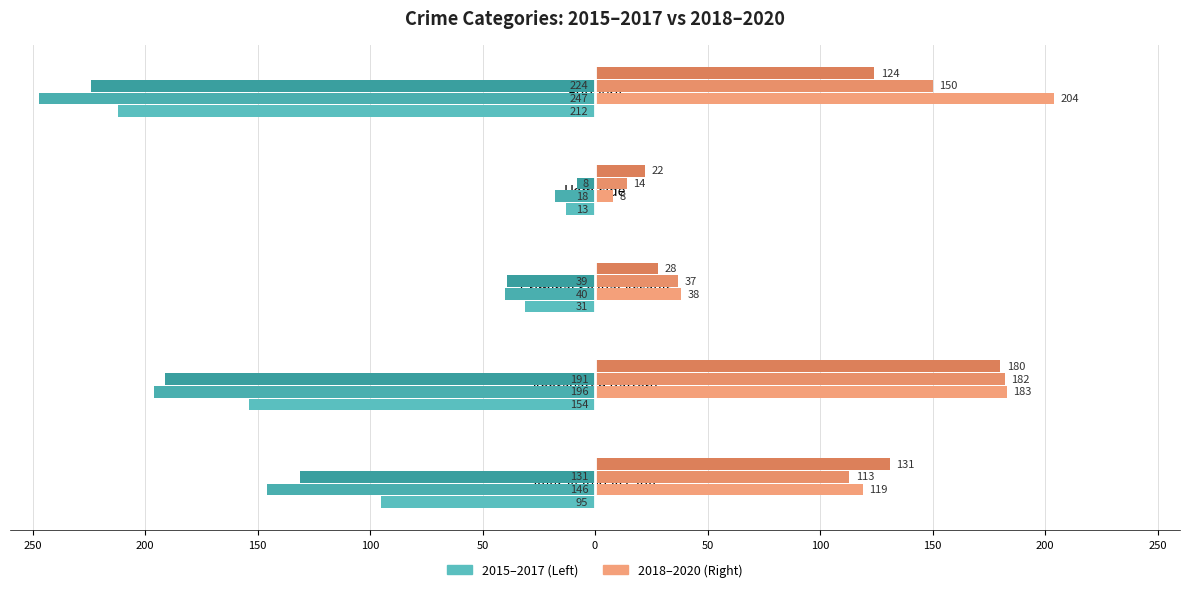

What position from the left is Aggravated Assault?

1